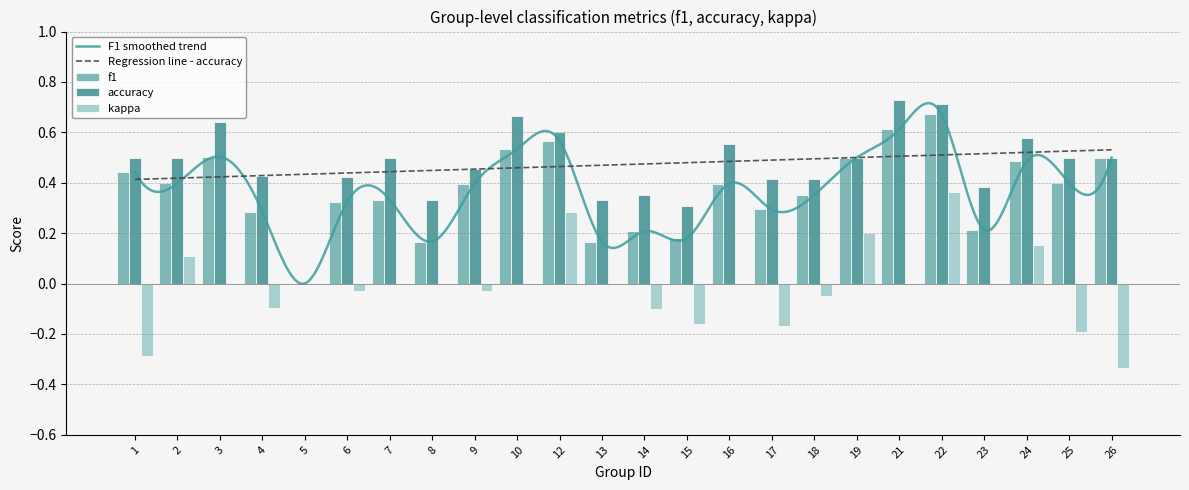

Which series has the largest total across all categories?

accuracy